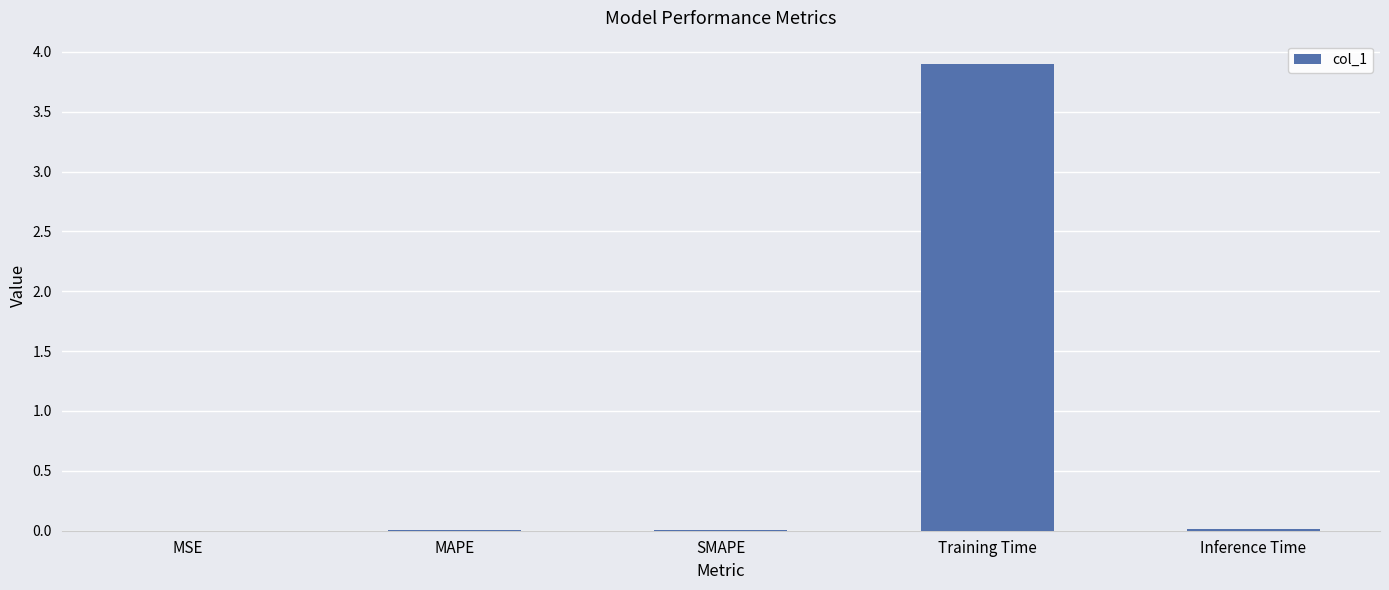

Are the bars horizontal?

No